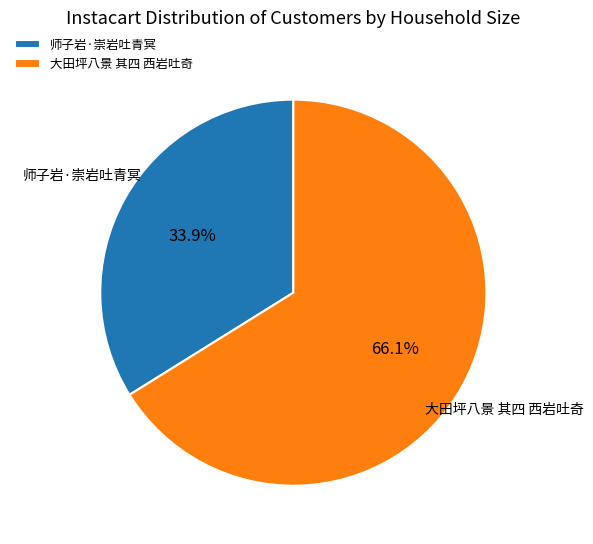

Which slice is the largest?

大田坪八景 其四 西岩吐奇